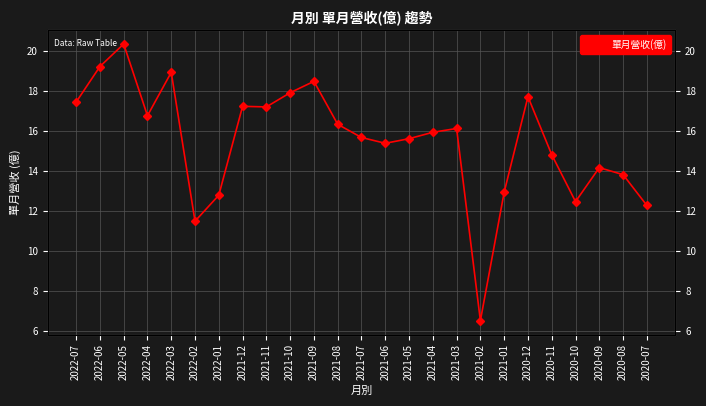

List the labels in order of value, smallest first.

2021-02, 2022-02, 2020-07, 2020-10, 2022-01, 2021-01, 2020-08, 2020-09, 2020-11, 2021-06, 2021-05, 2021-07, 2021-04, 2021-03, 2021-08, 2022-04, 2021-11, 2021-12, 2022-07, 2020-12, 2021-10, 2021-09, 2022-03, 2022-06, 2022-05